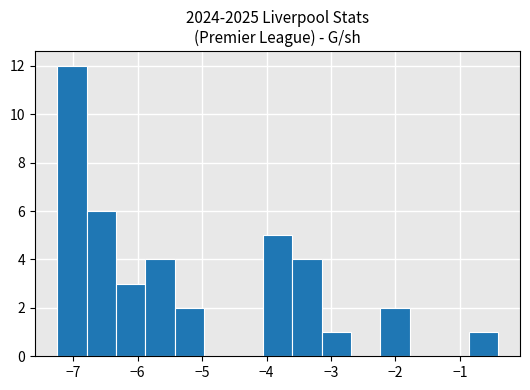

Over which range of the x-axis is the bar tallest?

-7.2 to -6.8